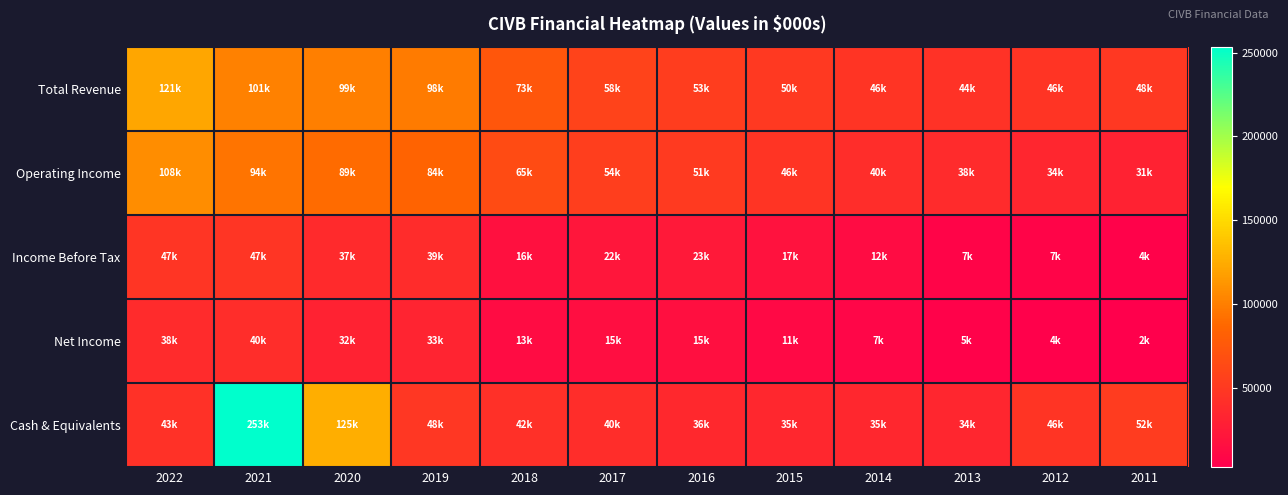

What is the minimum value shown in the chart?

2800